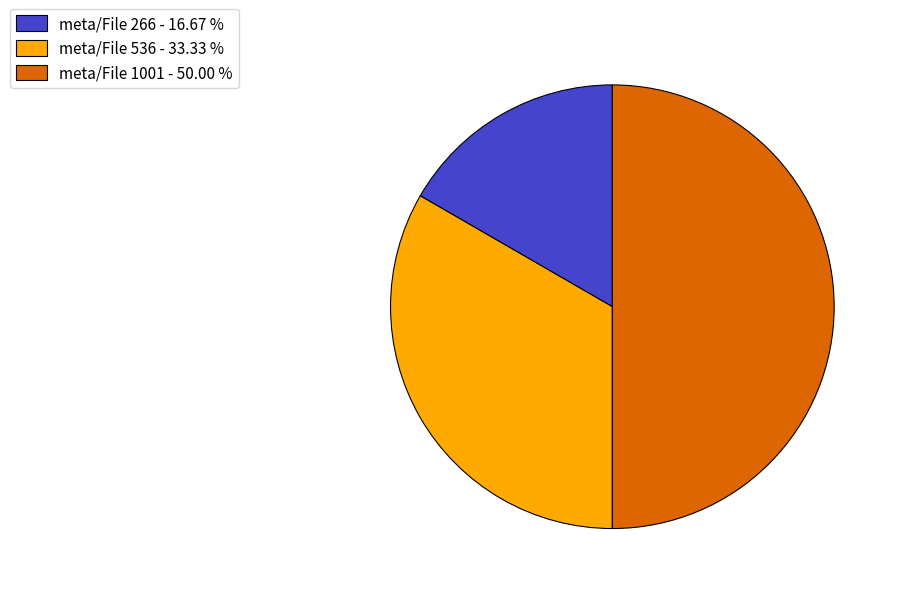

Which slice is the largest?

meta/File 1001